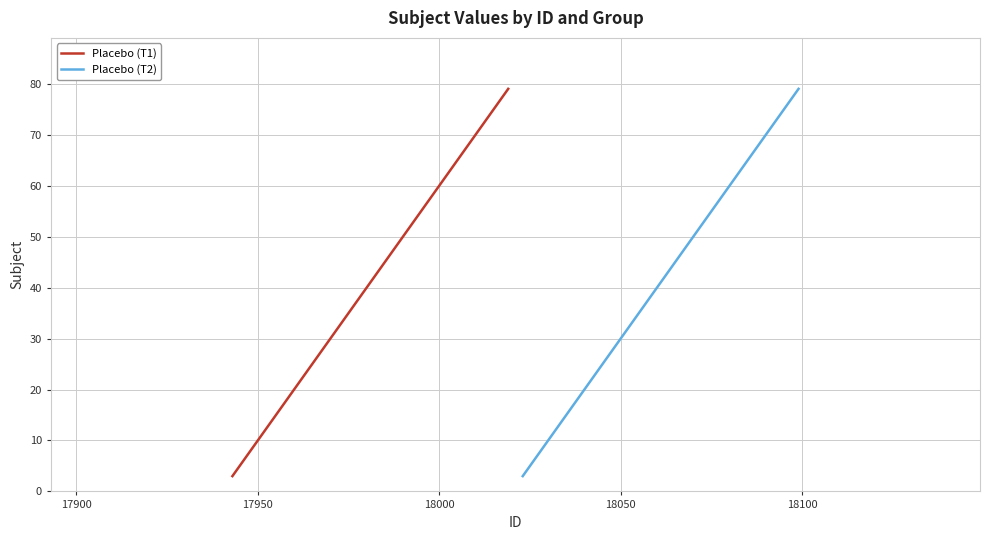

What are all the series names shown in the legend?

Placebo (T1), Placebo (T2)